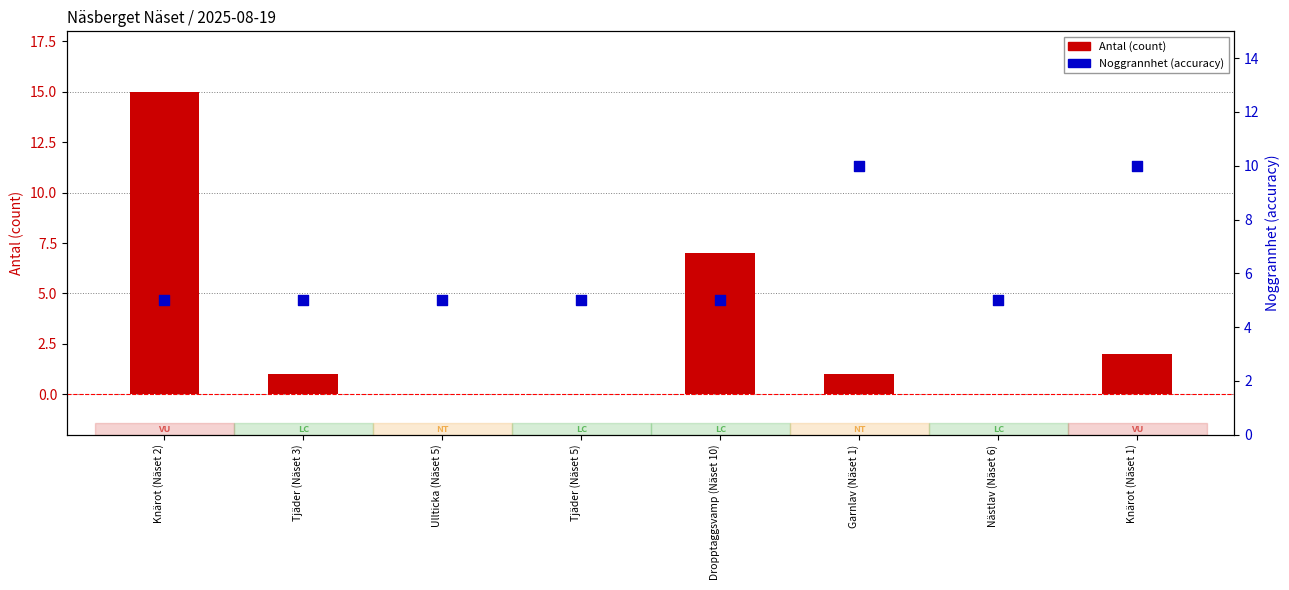

At which category is the sum across all series the highest?

Knärot (Näset 2)